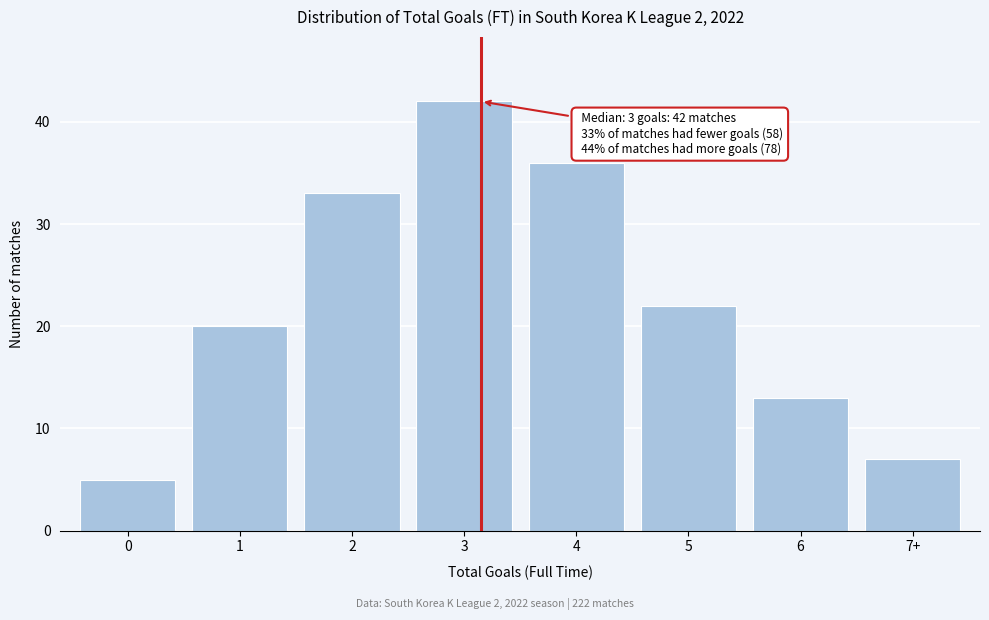

Reading left to right, list all the values displayed in this chart.

0=5	1=20	2=33	3=42	4=36	5=22	6=13	7+=7